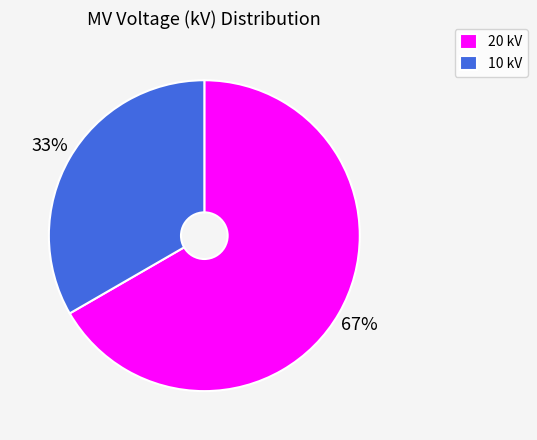

To the nearest percent, what is the average slice percentage?

50%